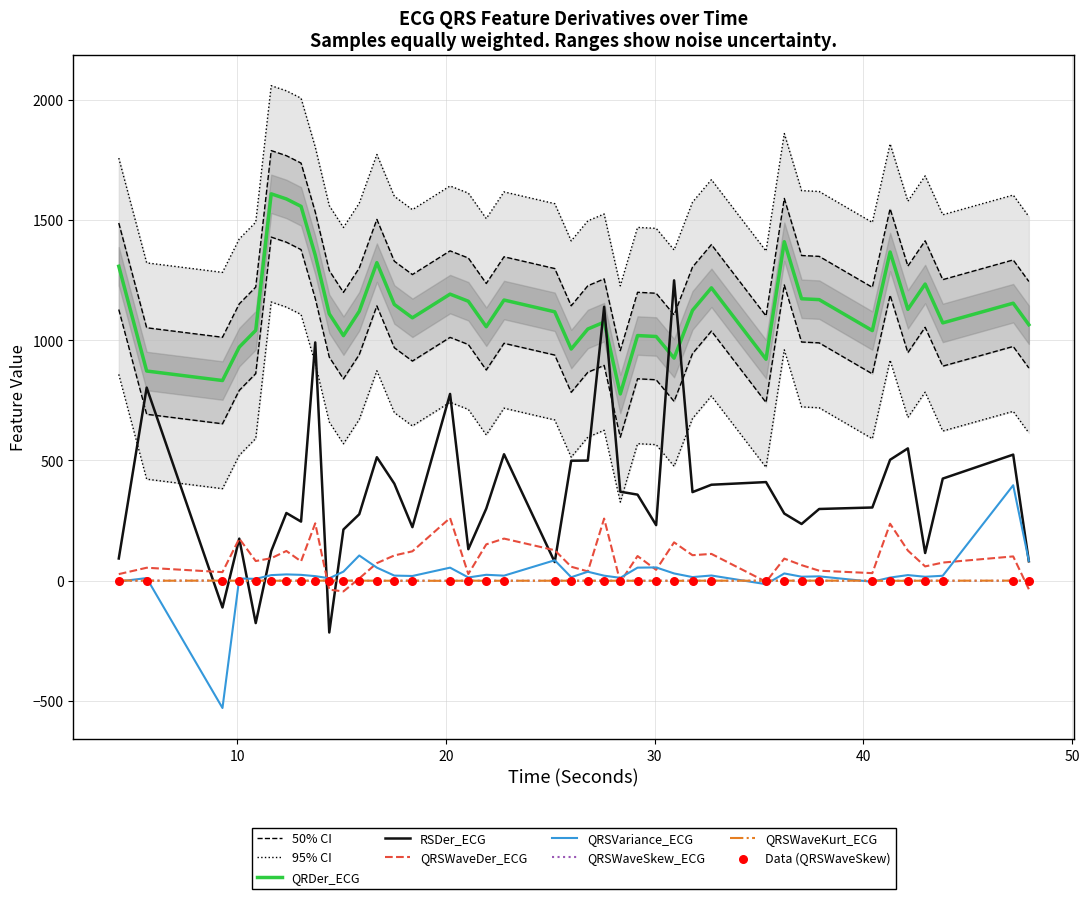

Which series has the largest total across all categories?

QRDer_ECG